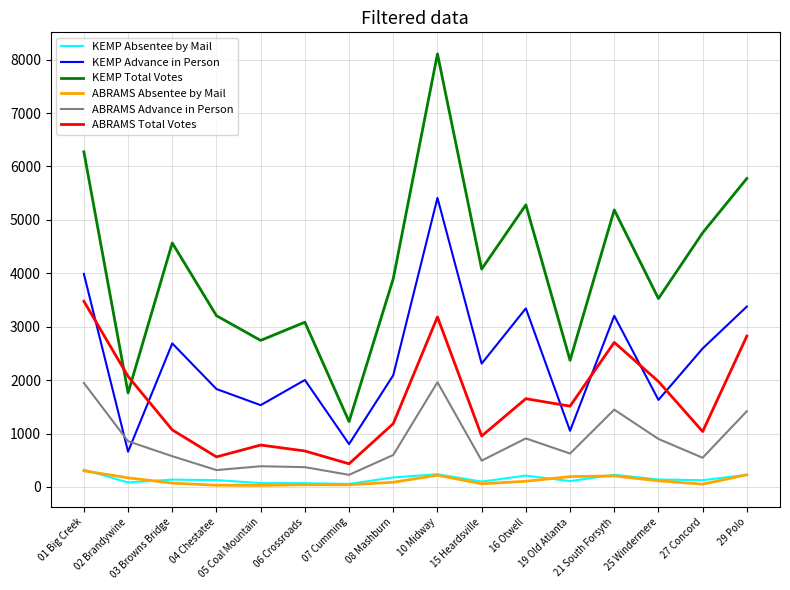

Which series has the widest spread of values?

KEMP Total Votes